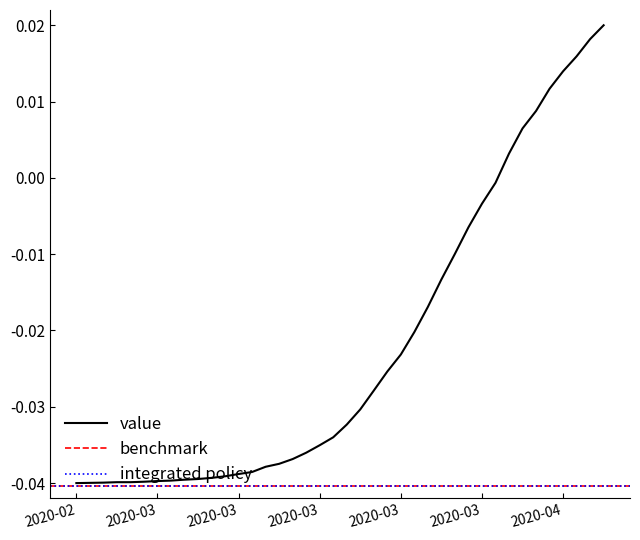

Which label corresponds to the smallest value in the chart?

2020-02